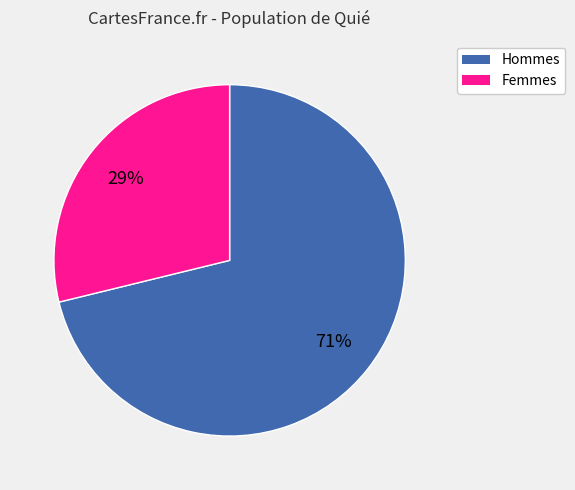

Is there a majority slice in this chart?

Yes